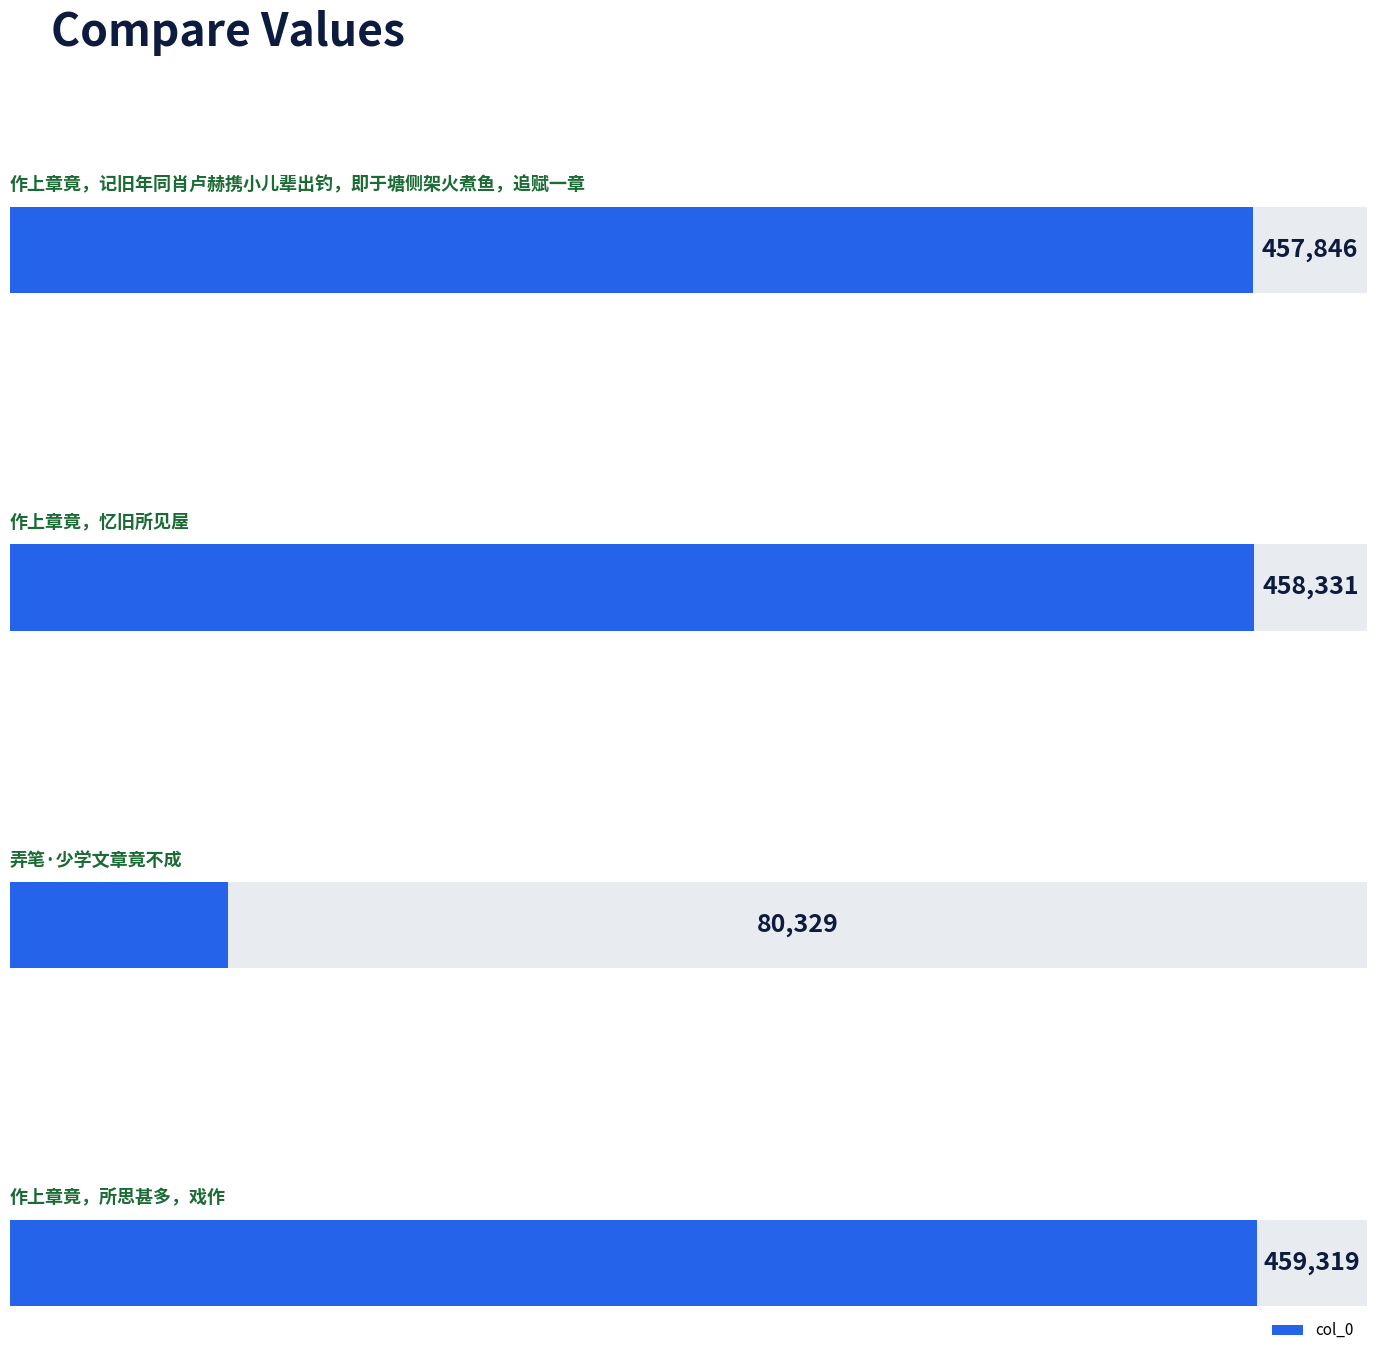

What is the difference between the values at 作上章竟，记旧年同肖卢赫携小儿辈出钓，即于塘侧架火煮鱼，追赋一章 and 作上章竟，所思甚多，戏作?

1473